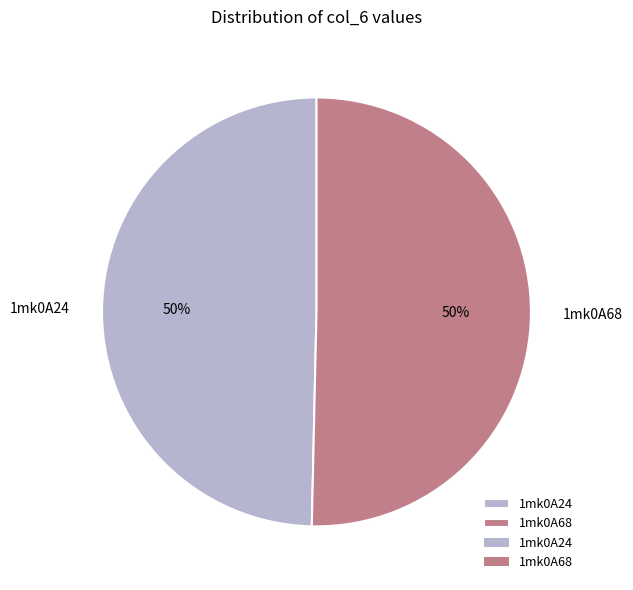

To the nearest percent, what portion does 1mk0A68 represent?

50%